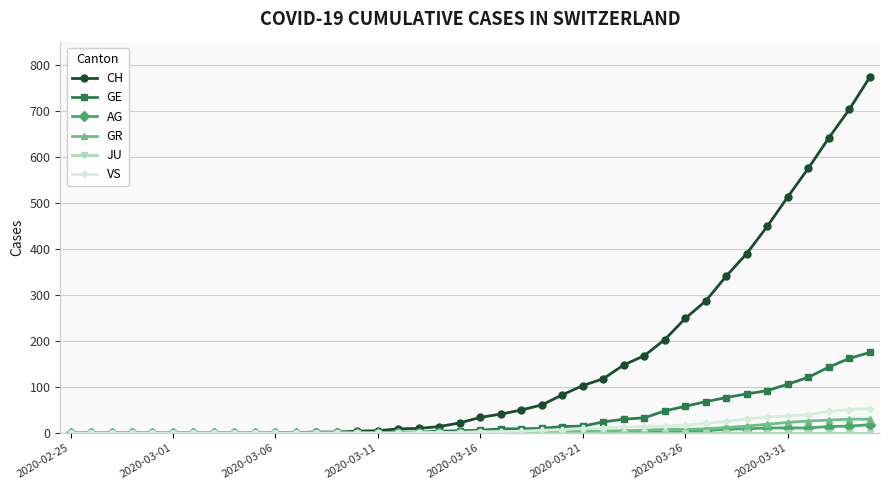

What is the greatest value displayed?

773